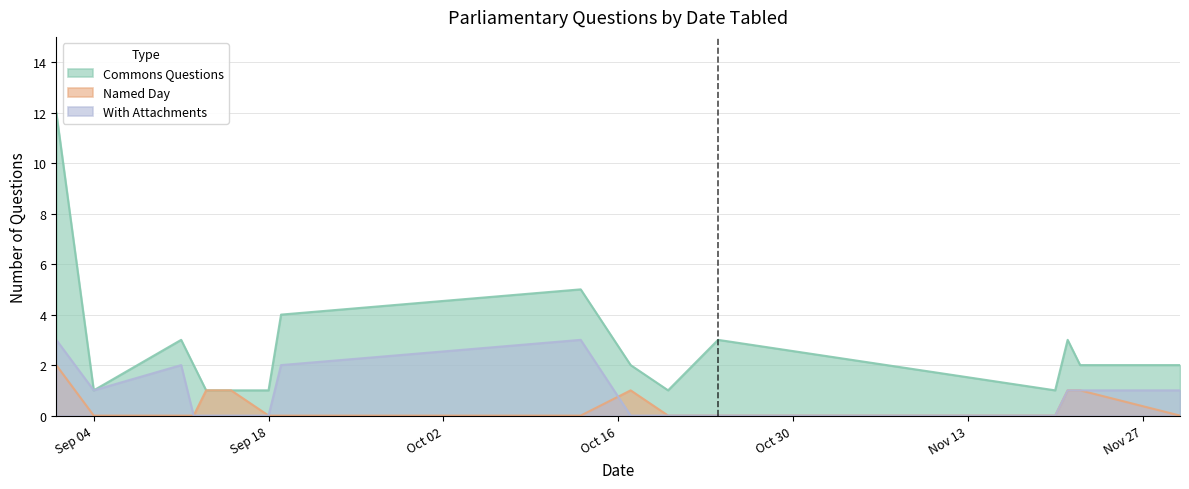

List the series in order of their peak value, lowest first.

Named Day, With Attachments, Commons Questions